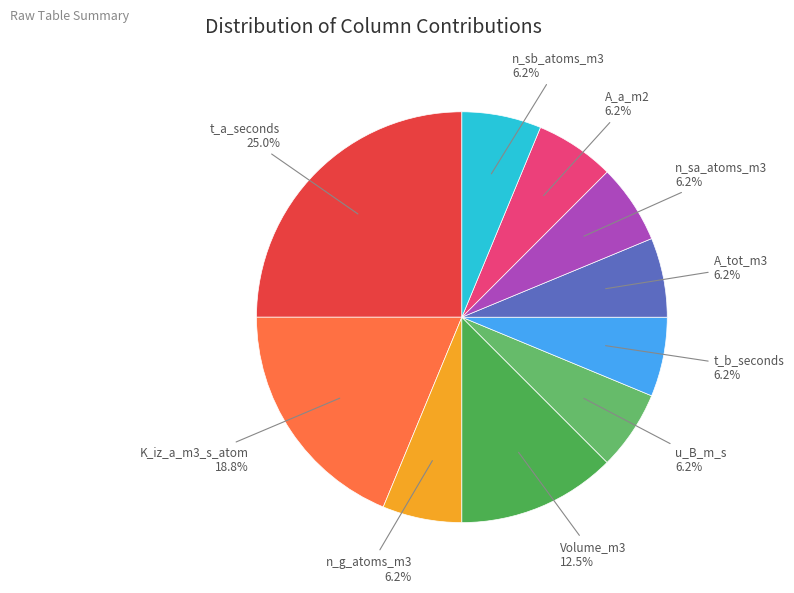

What is the ratio of the value at n_sb_atoms_m3 to the value at A_tot_m3?

1.0